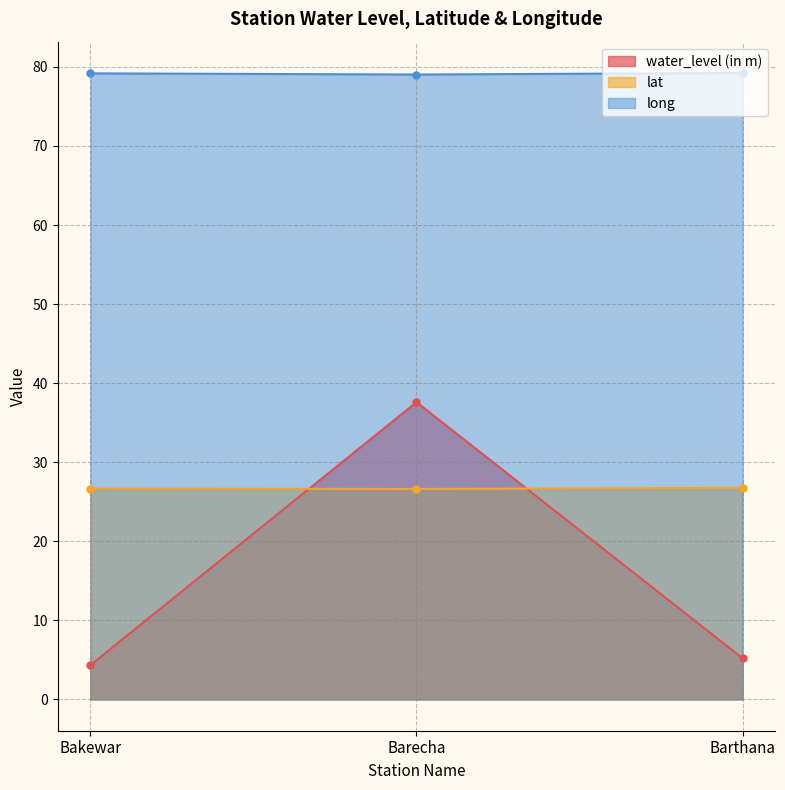

Reading left to right, list all the values displayed in this chart.

water_level (in m): 4.3	37.6	5.2
lat: 26.7	26.6	26.8
long: 79.2	79.0	79.2